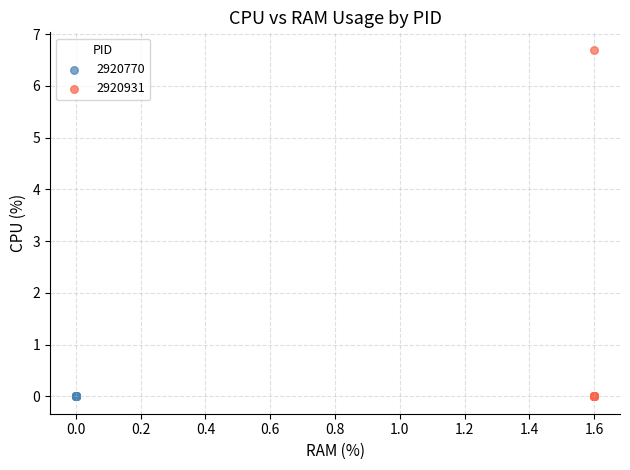

Which series contains the highest Y value?

2920931